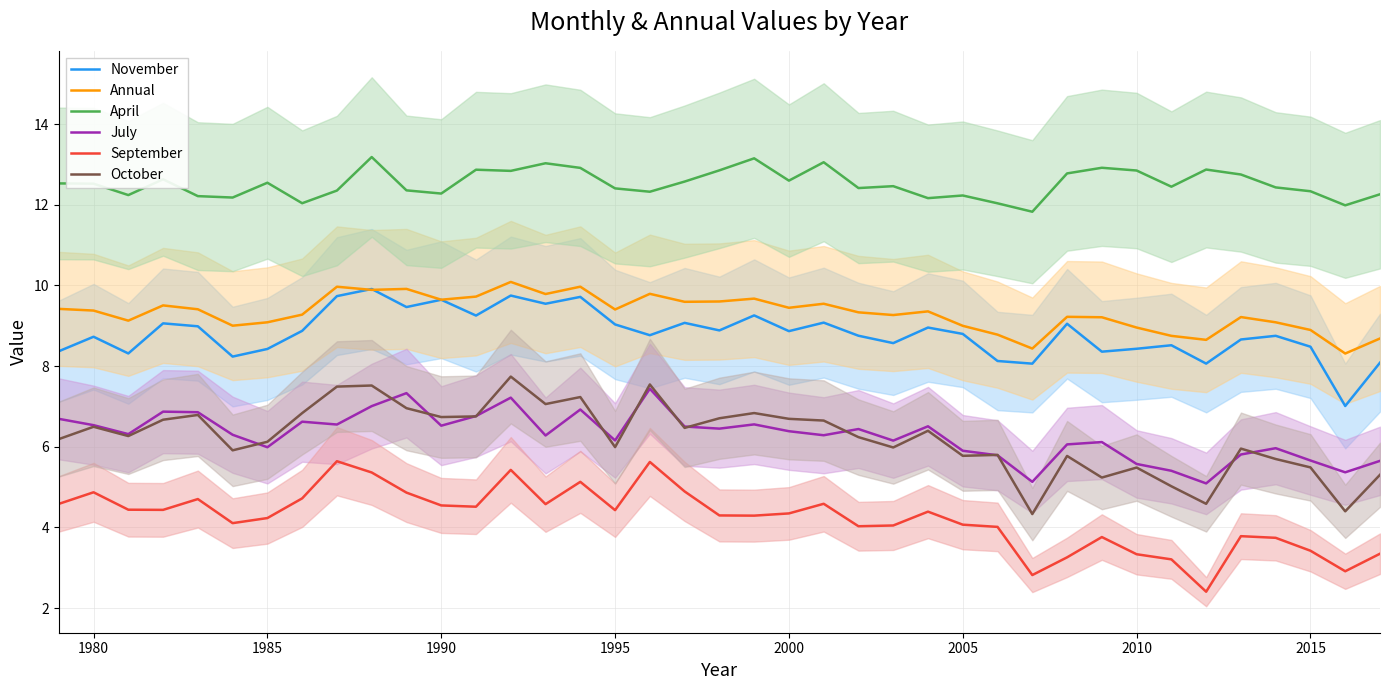

How many interior local valleys does the Annual series have?

12